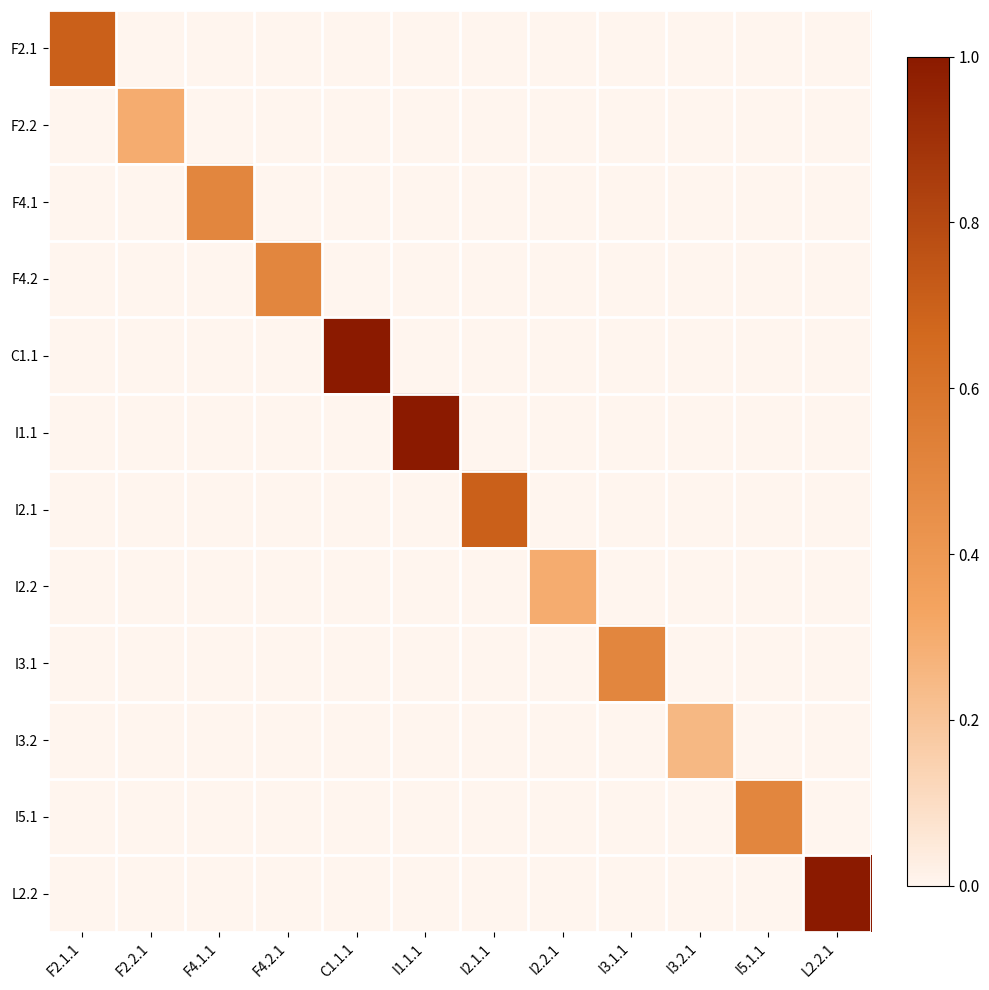

Reading left to right, transcribe all the data shown in this chart.

F2.1: F2.1.1=0.7	F2.2.1=0.0	F4.1.1=0.0	F4.2.1=0.0	C1.1.1=0.0	I1.1.1=0.0	I2.1.1=0.0	I2.2.1=0.0	I3.1.1=0.0	I3.2.1=0.0	I5.1.1=0.0	L2.2.1=0.0
F2.2: F2.1.1=0.0	F2.2.1=0.3	F4.1.1=0.0	F4.2.1=0.0	C1.1.1=0.0	I1.1.1=0.0	I2.1.1=0.0	I2.2.1=0.0	I3.1.1=0.0	I3.2.1=0.0	I5.1.1=0.0	L2.2.1=0.0
F4.1: F2.1.1=0.0	F2.2.1=0.0	F4.1.1=0.5	F4.2.1=0.0	C1.1.1=0.0	I1.1.1=0.0	I2.1.1=0.0	I2.2.1=0.0	I3.1.1=0.0	I3.2.1=0.0	I5.1.1=0.0	L2.2.1=0.0
F4.2: F2.1.1=0.0	F2.2.1=0.0	F4.1.1=0.0	F4.2.1=0.5	C1.1.1=0.0	I1.1.1=0.0	I2.1.1=0.0	I2.2.1=0.0	I3.1.1=0.0	I3.2.1=0.0	I5.1.1=0.0	L2.2.1=0.0
C1.1: F2.1.1=0.0	F2.2.1=0.0	F4.1.1=0.0	F4.2.1=0.0	C1.1.1=1.0	I1.1.1=0.0	I2.1.1=0.0	I2.2.1=0.0	I3.1.1=0.0	I3.2.1=0.0	I5.1.1=0.0	L2.2.1=0.0
I1.1: F2.1.1=0.0	F2.2.1=0.0	F4.1.1=0.0	F4.2.1=0.0	C1.1.1=0.0	I1.1.1=1.0	I2.1.1=0.0	I2.2.1=0.0	I3.1.1=0.0	I3.2.1=0.0	I5.1.1=0.0	L2.2.1=0.0
I2.1: F2.1.1=0.0	F2.2.1=0.0	F4.1.1=0.0	F4.2.1=0.0	C1.1.1=0.0	I1.1.1=0.0	I2.1.1=0.7	I2.2.1=0.0	I3.1.1=0.0	I3.2.1=0.0	I5.1.1=0.0	L2.2.1=0.0
I2.2: F2.1.1=0.0	F2.2.1=0.0	F4.1.1=0.0	F4.2.1=0.0	C1.1.1=0.0	I1.1.1=0.0	I2.1.1=0.0	I2.2.1=0.3	I3.1.1=0.0	I3.2.1=0.0	I5.1.1=0.0	L2.2.1=0.0
I3.1: F2.1.1=0.0	F2.2.1=0.0	F4.1.1=0.0	F4.2.1=0.0	C1.1.1=0.0	I1.1.1=0.0	I2.1.1=0.0	I2.2.1=0.0	I3.1.1=0.5	I3.2.1=0.0	I5.1.1=0.0	L2.2.1=0.0
I3.2: F2.1.1=0.0	F2.2.1=0.0	F4.1.1=0.0	F4.2.1=0.0	C1.1.1=0.0	I1.1.1=0.0	I2.1.1=0.0	I2.2.1=0.0	I3.1.1=0.0	I3.2.1=0.2	I5.1.1=0.0	L2.2.1=0.0
I5.1: F2.1.1=0.0	F2.2.1=0.0	F4.1.1=0.0	F4.2.1=0.0	C1.1.1=0.0	I1.1.1=0.0	I2.1.1=0.0	I2.2.1=0.0	I3.1.1=0.0	I3.2.1=0.0	I5.1.1=0.5	L2.2.1=0.0
L2.2: F2.1.1=0.0	F2.2.1=0.0	F4.1.1=0.0	F4.2.1=0.0	C1.1.1=0.0	I1.1.1=0.0	I2.1.1=0.0	I2.2.1=0.0	I3.1.1=0.0	I3.2.1=0.0	I5.1.1=0.0	L2.2.1=1.0